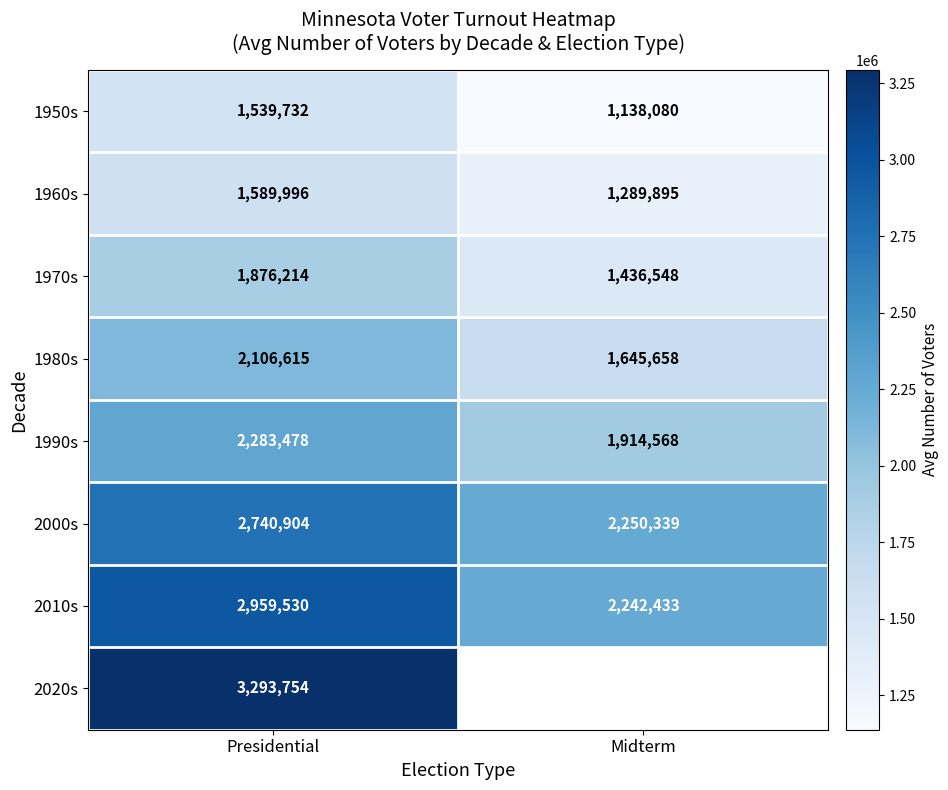

At which label is 1960s closest to 1439945?

Midterm